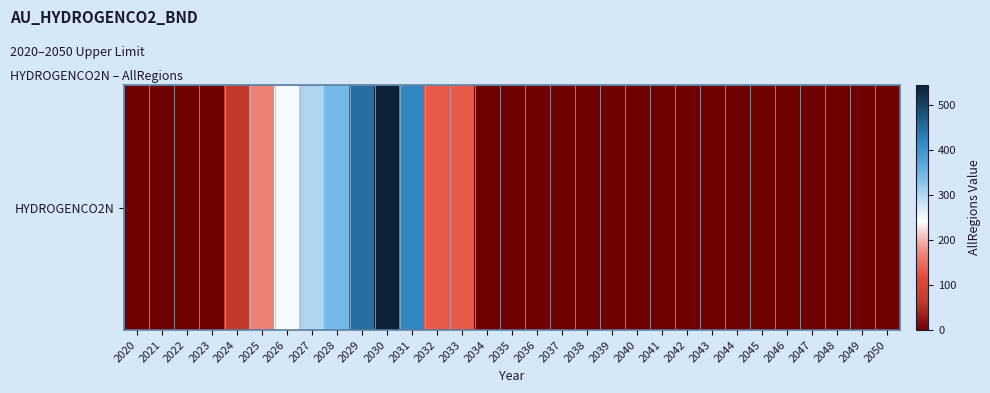

At which label is the value closest to 272?

2026